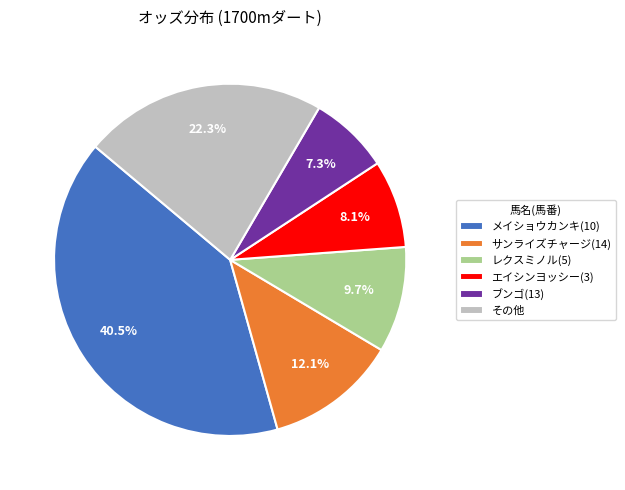

Approximately how many times larger is the value at ブンゴ(13) compared to レクスミノル(5)?

0.8